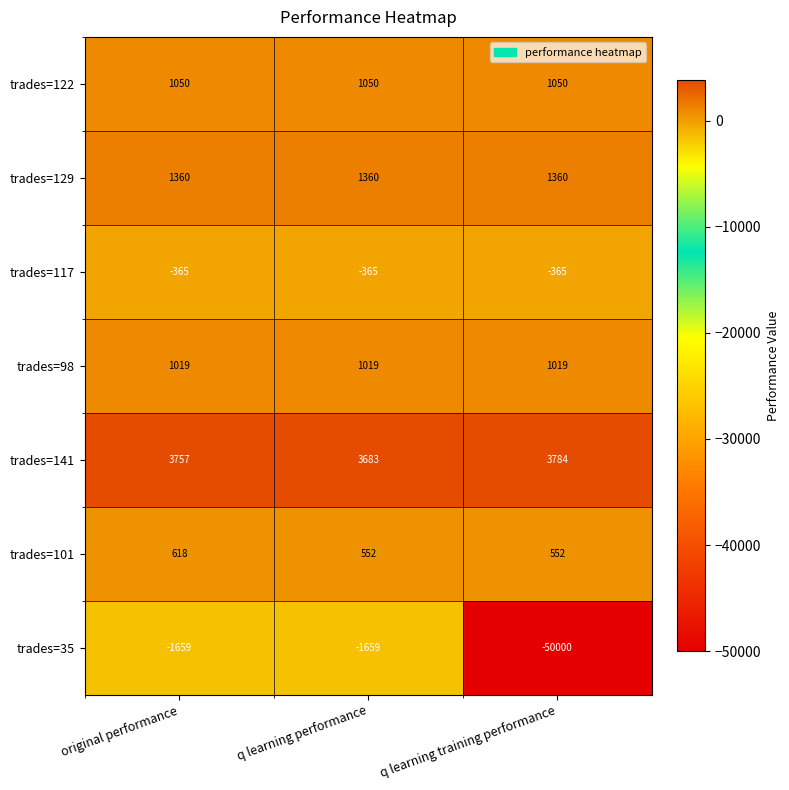

At q learning performance, list the series in order from largest to smallest.

trades=141, trades=129, trades=122, trades=98, trades=101, trades=117, trades=35